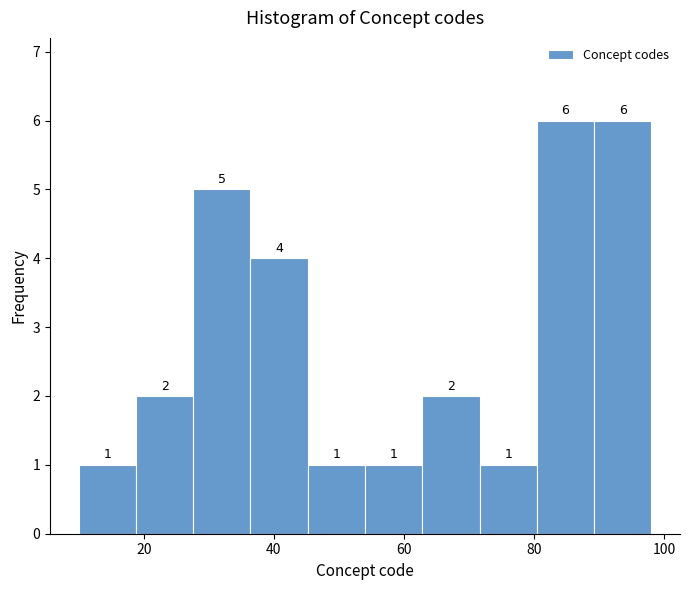

Reading left to right, list every bar in this chart as the range it spans on the x-axis followed by its height. The bar edges are not printed on the chart, so give them approximately, as read against the axis.

10.0 to 18.8: 1
18.8 to 27.6: 2
27.6 to 36.4: 5
36.4 to 45.2: 4
45.2 to 54.0: 1
54.0 to 62.8: 1
62.8 to 71.6: 2
71.6 to 80.4: 1
80.4 to 89.2: 6
89.2 to 98.0: 6